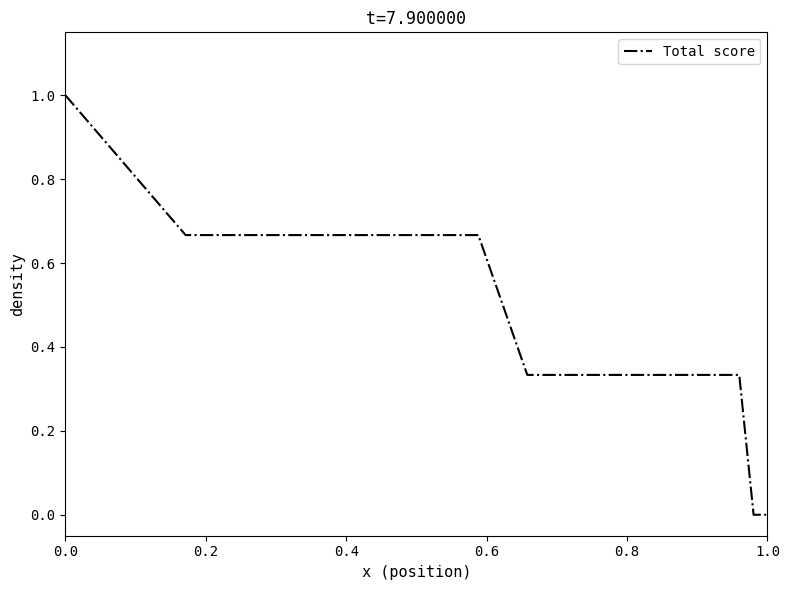

What is the difference between the maximum and minimum values?

1.0